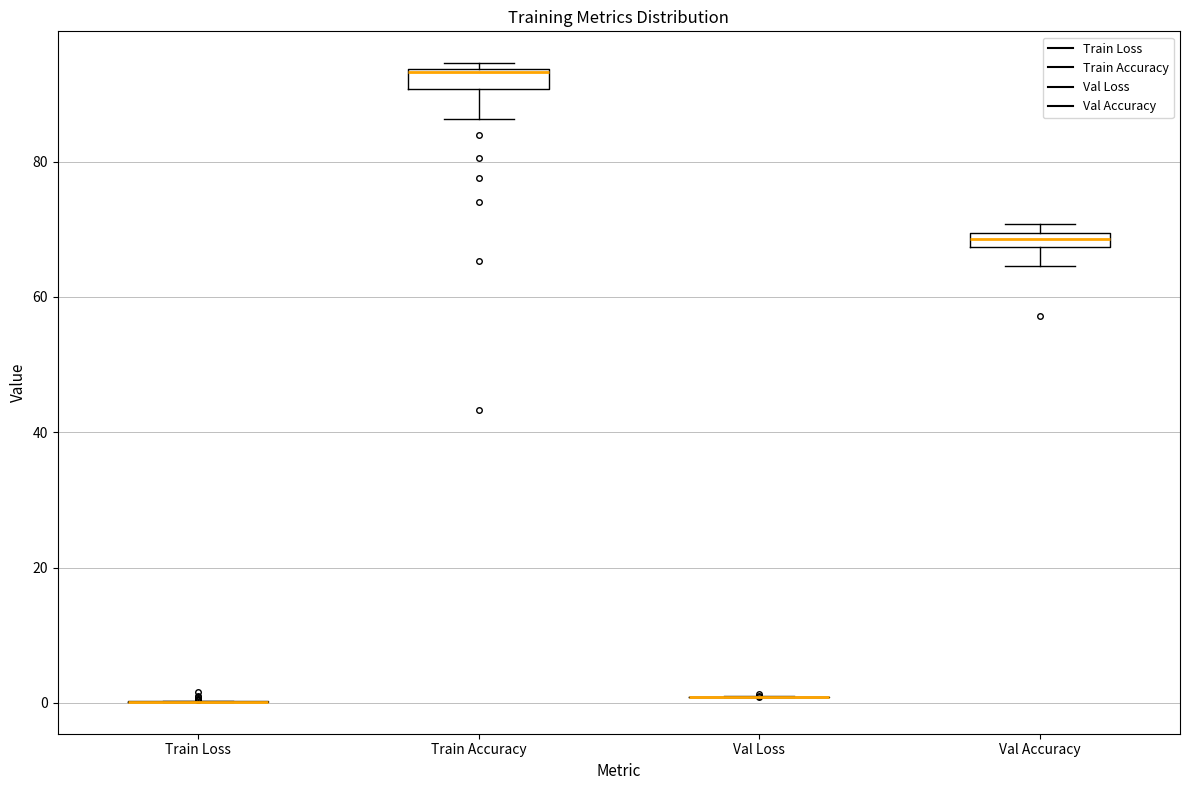

Where is the upper edge of the box for Val Accuracy on the y-axis? The values are not printed on the chart, so give them approximately, as read against the axis.

70